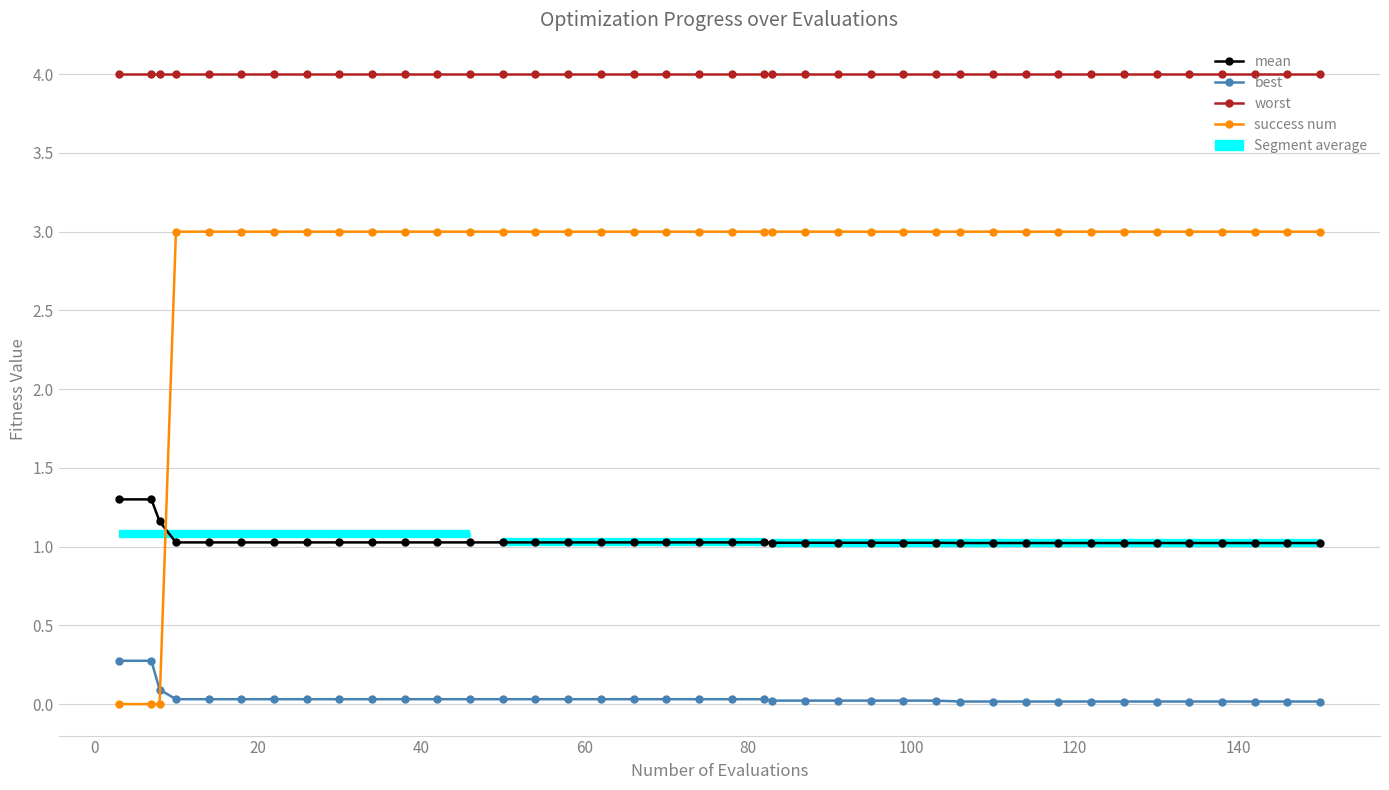

Reading left to right, extract all data points from this chart.

mean: 1.3	1.3	1.2	1.0	1.0	1.0	1.0	1.0	1.0	1.0	1.0	1.0	1.0	1.0	1.0	1.0	1.0	1.0	1.0	1.0	1.0	1.0	1.0	1.0	1.0	1.0	1.0	1.0	1.0	1.0	1.0	1.0	1.0	1.0	1.0	1.0	1.0	1.0	1.0	1.0
best: 0.3	0.3	0.1	0.0	0.0	0.0	0.0	0.0	0.0	0.0	0.0	0.0	0.0	0.0	0.0	0.0	0.0	0.0	0.0	0.0	0.0	0.0	0.0	0.0	0.0	0.0	0.0	0.0	0.0	0.0	0.0	0.0	0.0	0.0	0.0	0.0	0.0	0.0	0.0	0.0
worst: 4.0	4.0	4.0	4.0	4.0	4.0	4.0	4.0	4.0	4.0	4.0	4.0	4.0	4.0	4.0	4.0	4.0	4.0	4.0	4.0	4.0	4.0	4.0	4.0	4.0	4.0	4.0	4.0	4.0	4.0	4.0	4.0	4.0	4.0	4.0	4.0	4.0	4.0	4.0	4.0
success num: 0.0	0.0	0.0	3.0	3.0	3.0	3.0	3.0	3.0	3.0	3.0	3.0	3.0	3.0	3.0	3.0	3.0	3.0	3.0	3.0	3.0	3.0	3.0	3.0	3.0	3.0	3.0	3.0	3.0	3.0	3.0	3.0	3.0	3.0	3.0	3.0	3.0	3.0	3.0	3.0